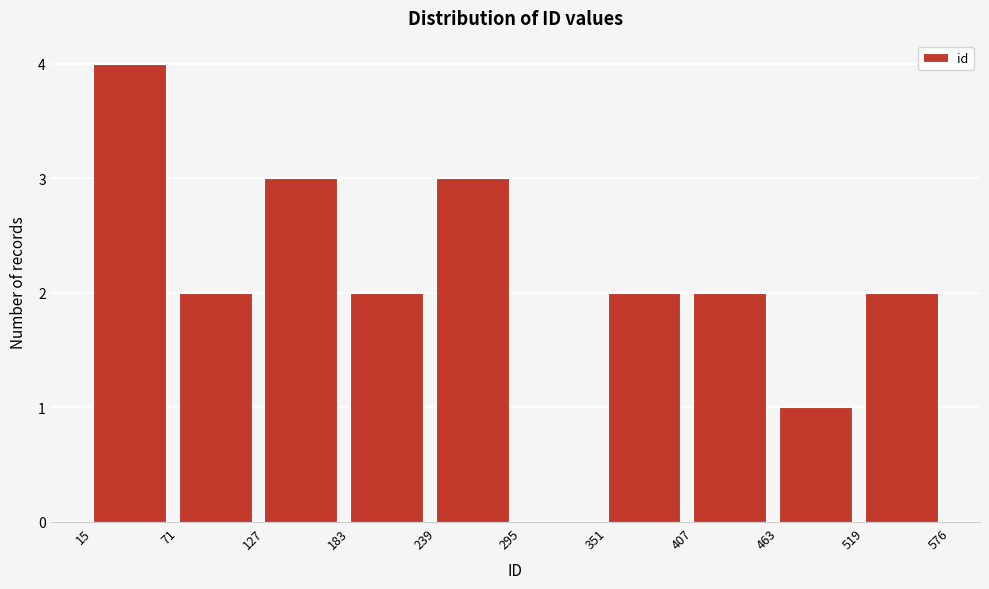

Reading left to right, list every bar in this chart as the range it spans on the x-axis followed by its height. The values are not printed on the chart, so give them approximately, as read against the axis.

15 to 71: 4
71 to 127: 2
127 to 183: 3
183 to 239: 2
239 to 295: 3
295 to 351: 0
351 to 407: 2
407 to 463: 2
463 to 519: 1
519 to 576: 2